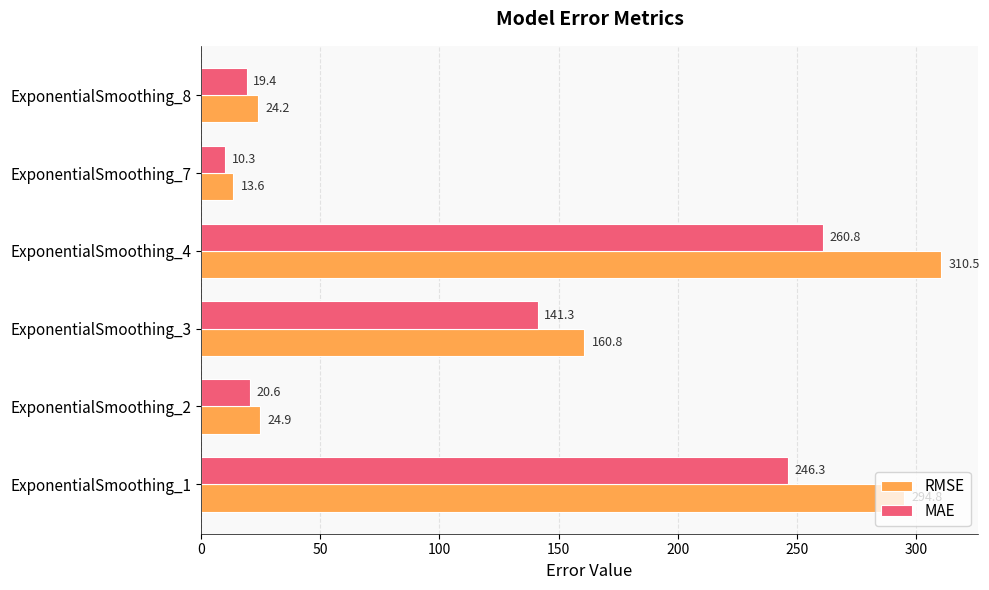

Which category has the highest value in the MAE series?

ExponentialSmoothing_4